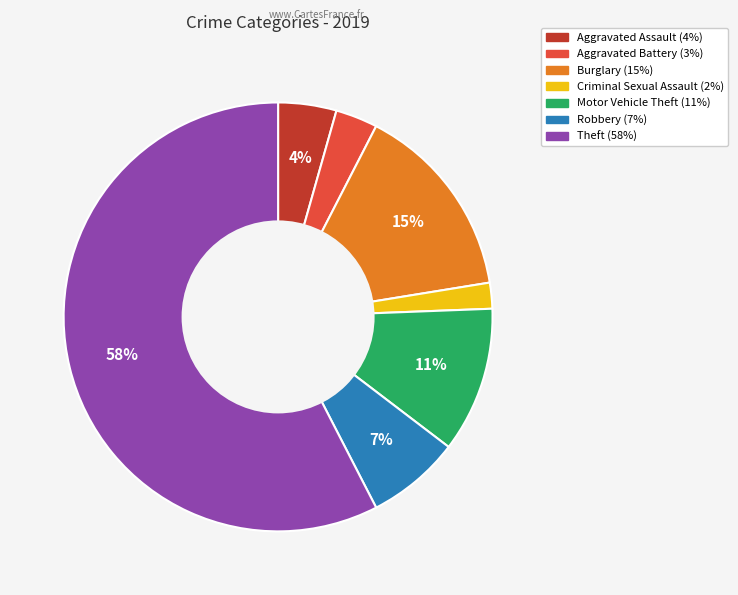

To the nearest percent, what is the average slice percentage?

14%